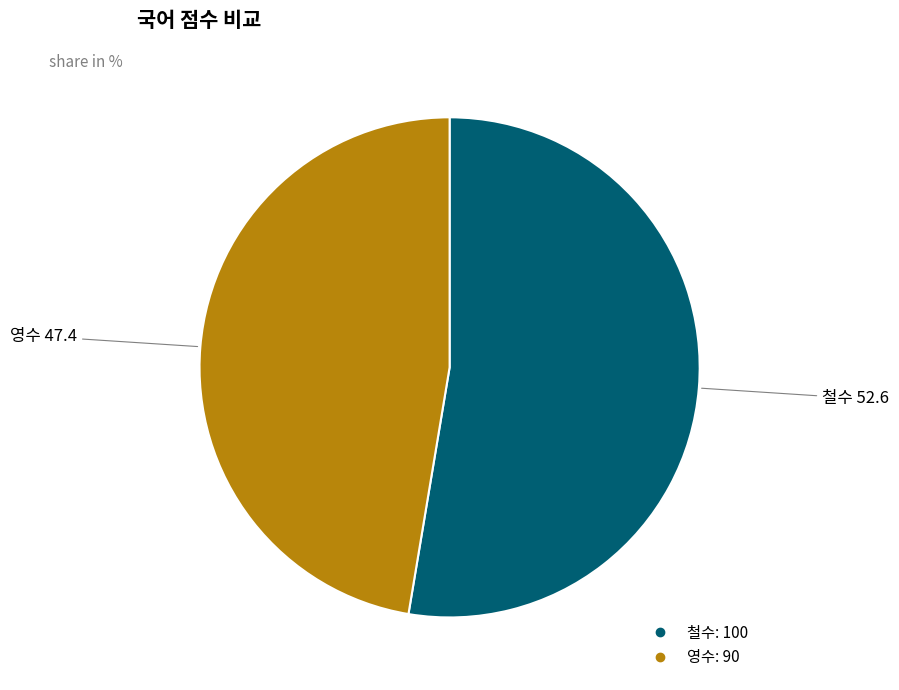

Which has a higher value, 영수 or 철수?

철수